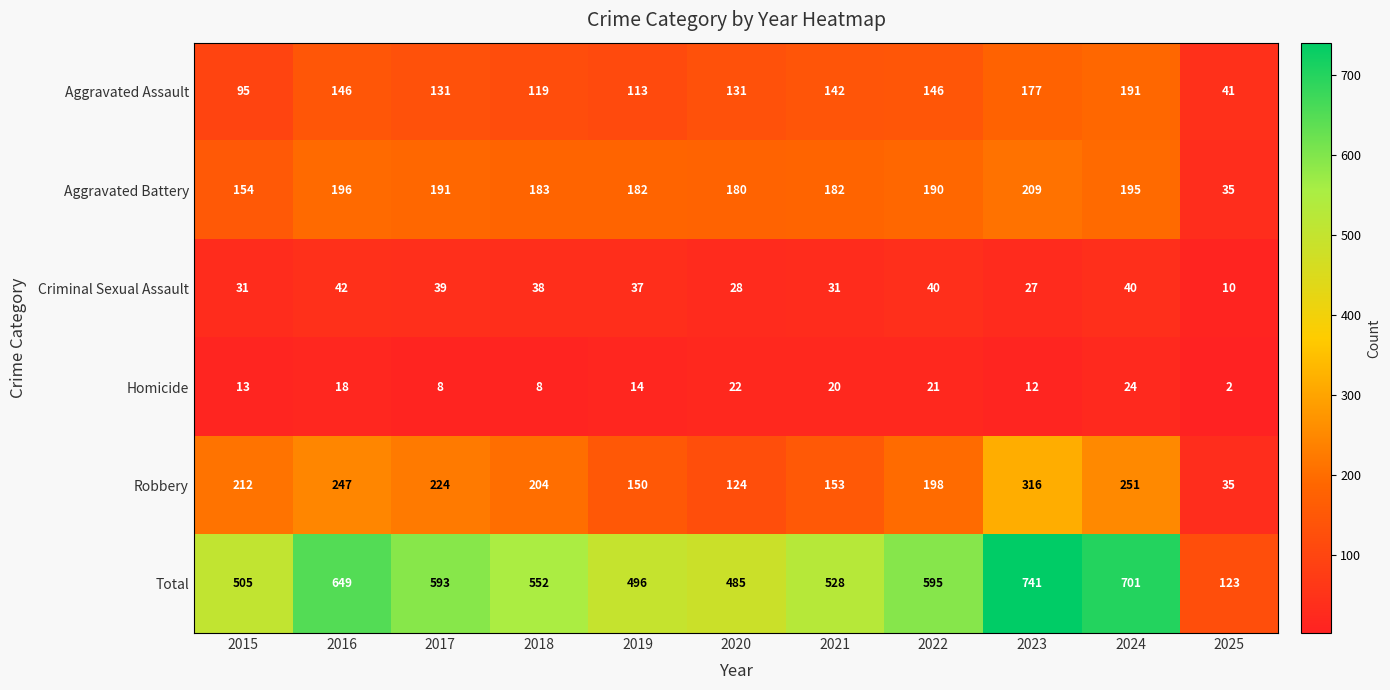

What is the difference between the Robbery values at 2018 and 2016?

43